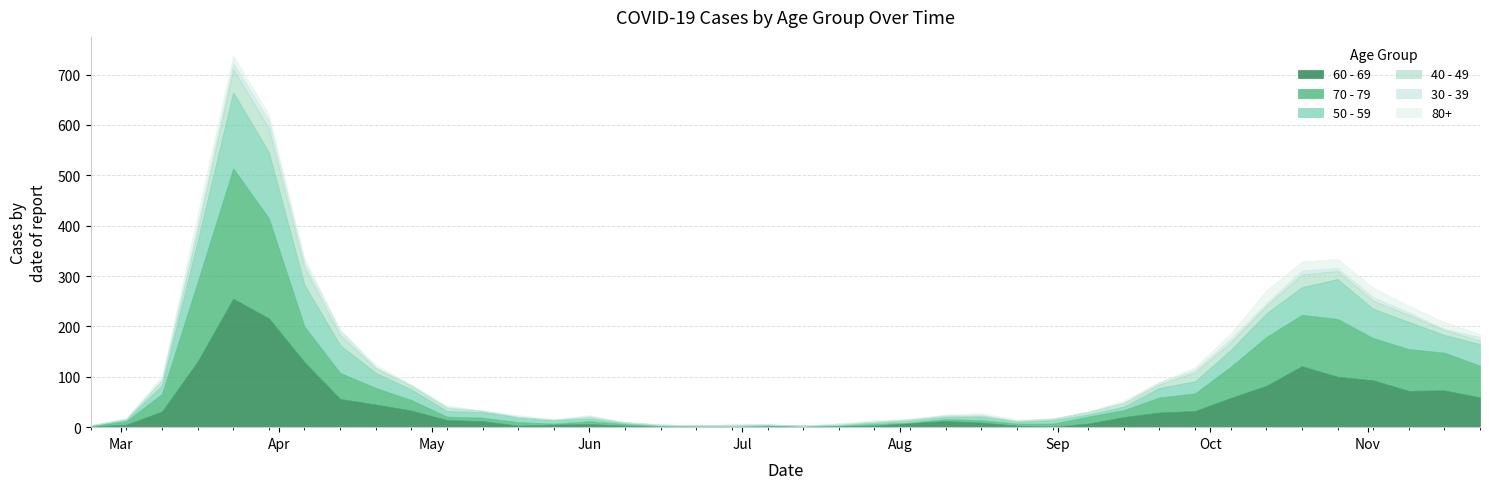

What is the label of the 32nd point from the right?

2020-04-20